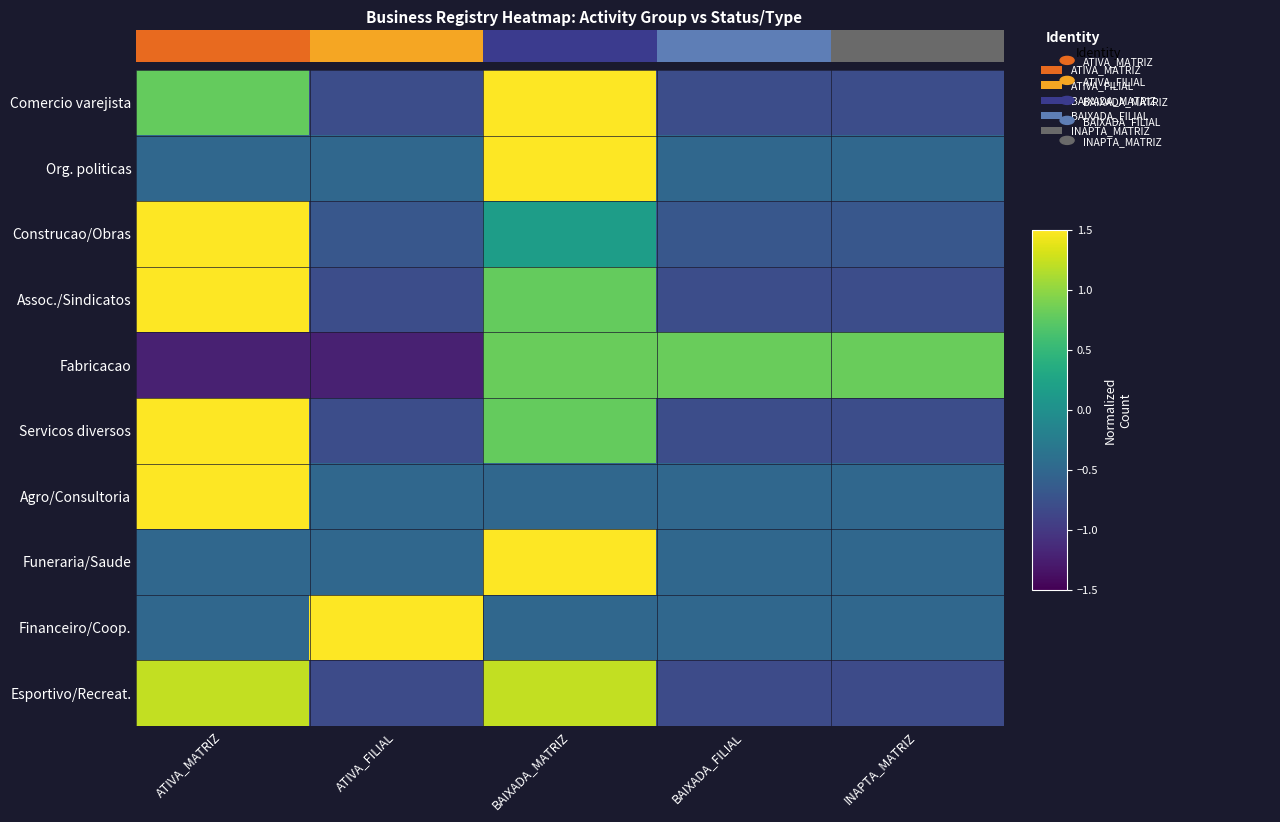

Rank the series at INAPTA_MATRIZ from highest to lowest value.

Fabricacao, Agro/Consultoria, Funeraria/Saude, Financeiro/Coop., Org. politicas, Construcao/Obras, Comercio varejista, Assoc./Sindicatos, Servicos diversos, Esportivo/Recreat.